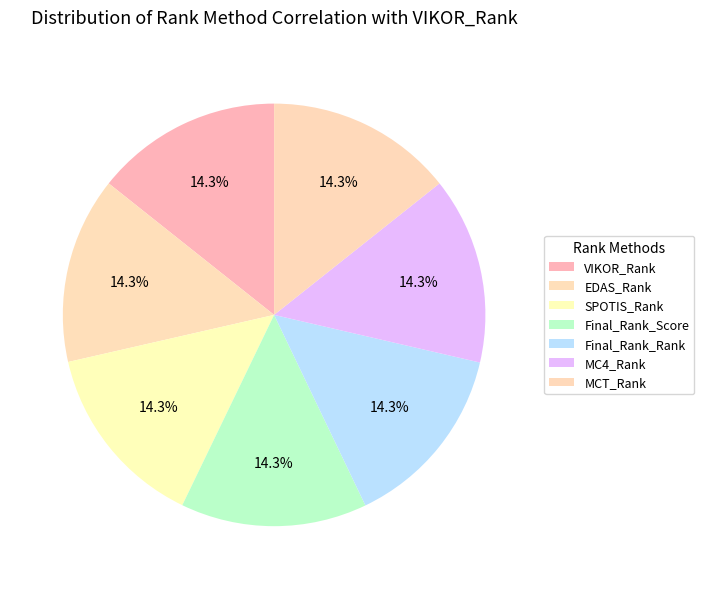

What percentage is the EDAS_Rank slice, to the nearest percent?

14%